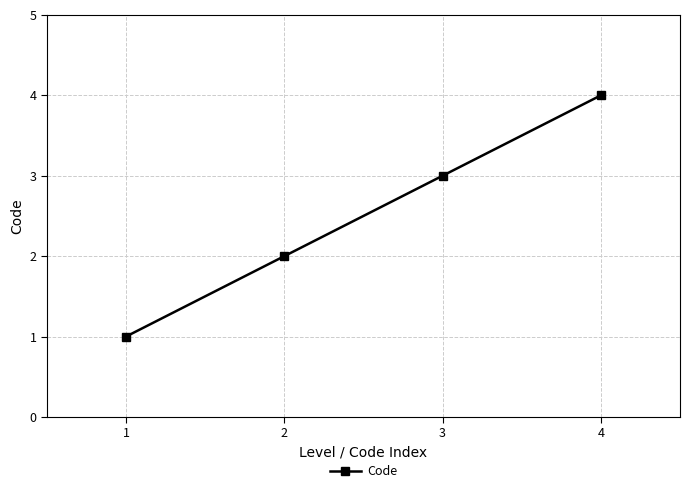

What is the value of the 3rd point from the left?

3